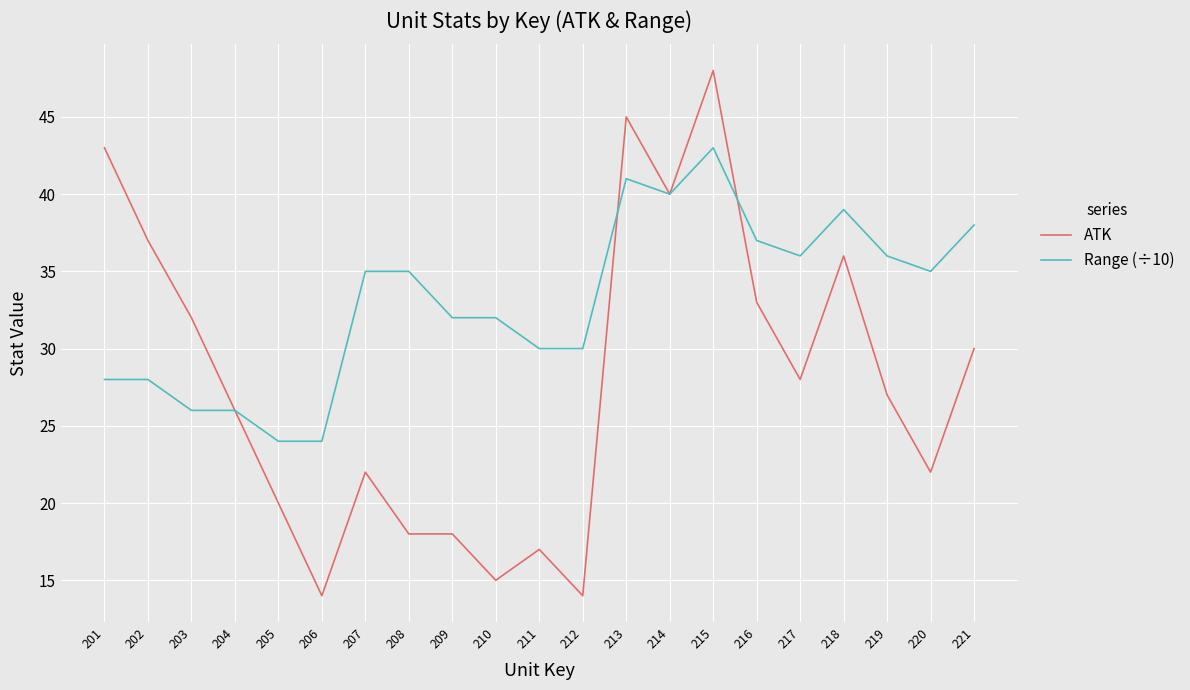

What value does the ATK series have at 219?

27